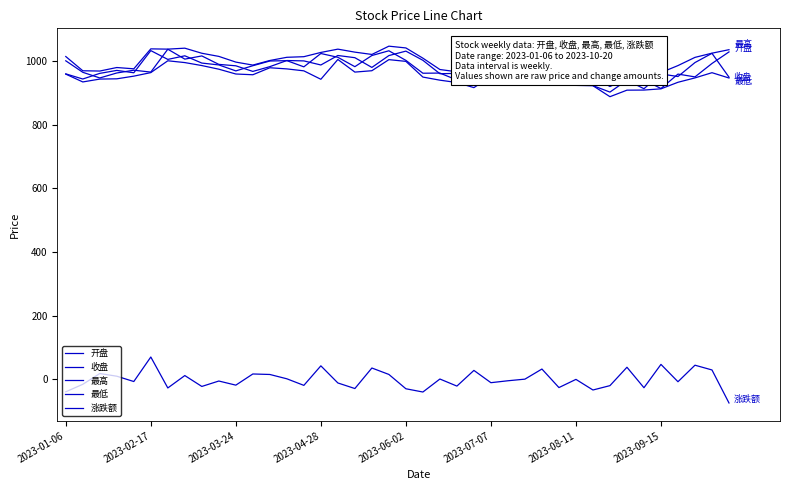

What is the minimum value for 最高?

932.4